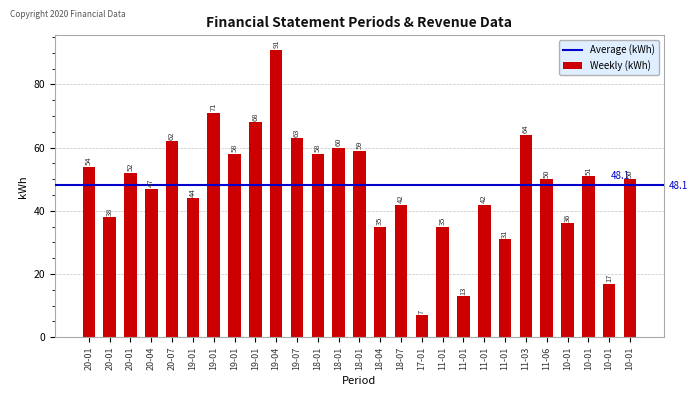

Which category has the lowest value across all series?

17-01